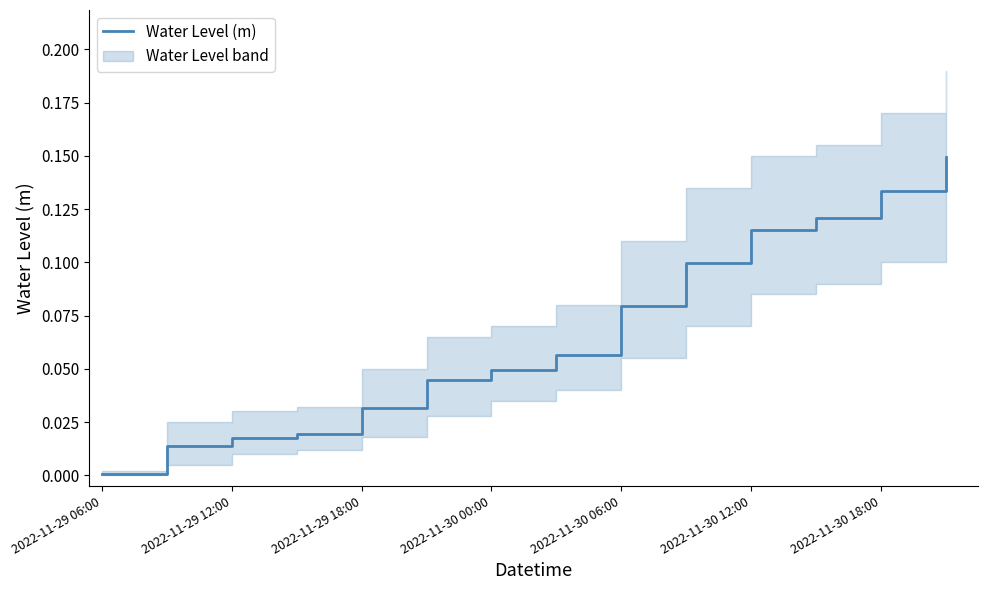

True or false: the data has more than 1 interior local peaks.

False